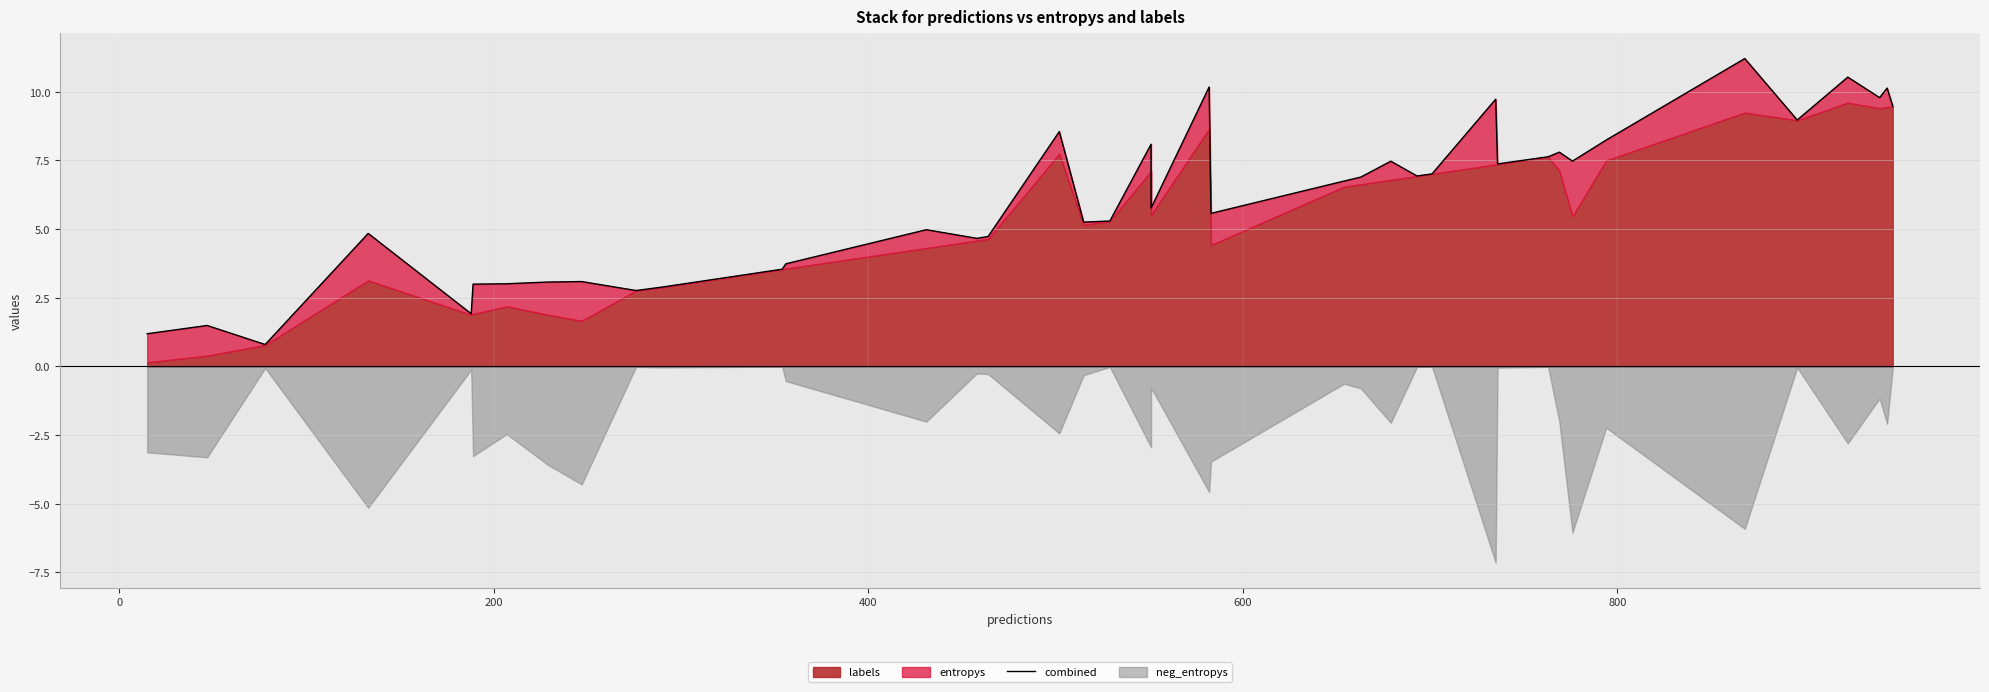

Reading left to right, list all the values displayed in this chart.

1.2	1.5	0.8	4.8	1.9	3.0	3.0	3.1	3.1	2.8	2.9	3.5	3.7	5.0	4.7	4.7	8.6	5.3	5.3	8.1	5.8	10.2	5.6	6.7	6.9	7.5	6.9	7.0	9.7	7.4	7.6	7.8	7.5	8.2	11.2	9.0	10.5	9.8	10.1	9.5